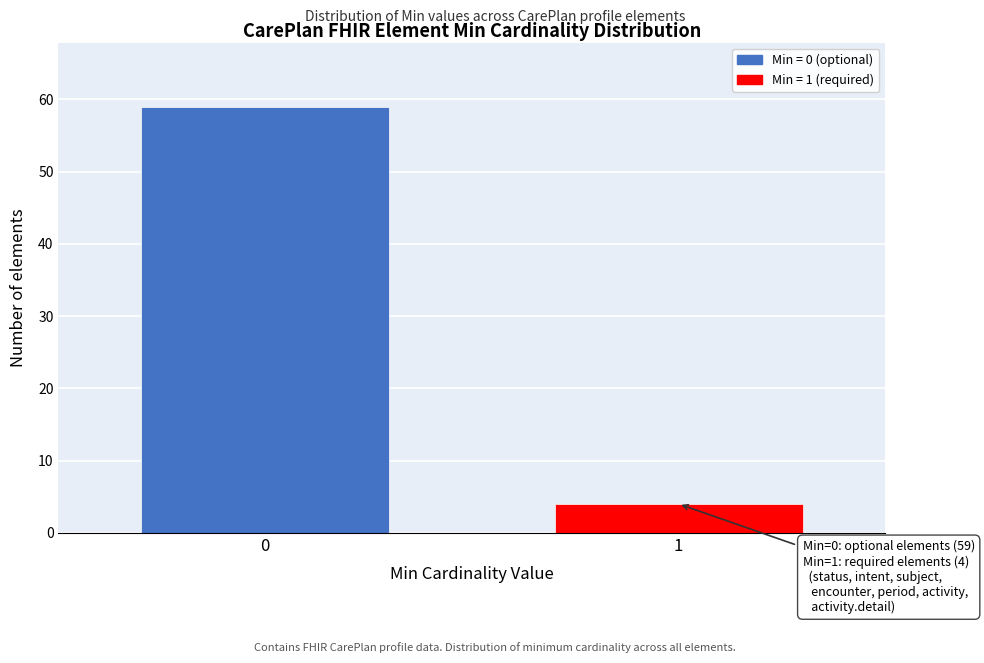

Reading left to right, list all the values displayed in this chart.

59	4